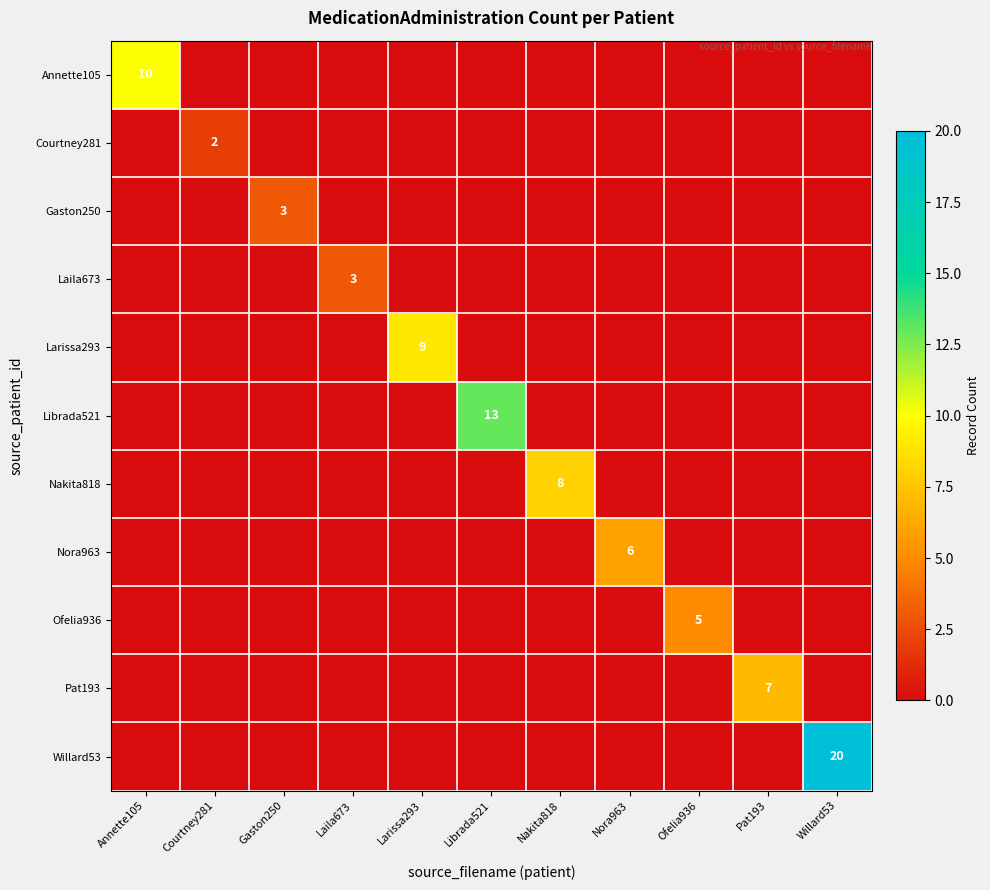

The Gaston250 series shows 1 at Gaston250. True or false?

False